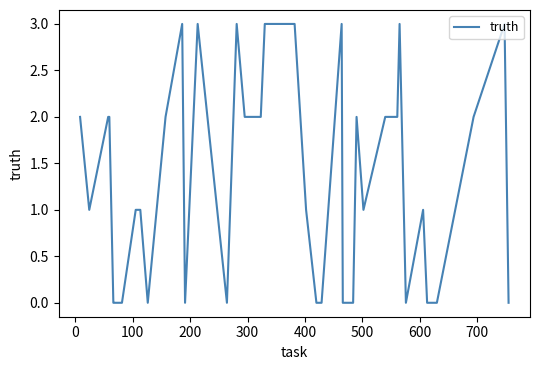

Count the number of categories in the chart.

40